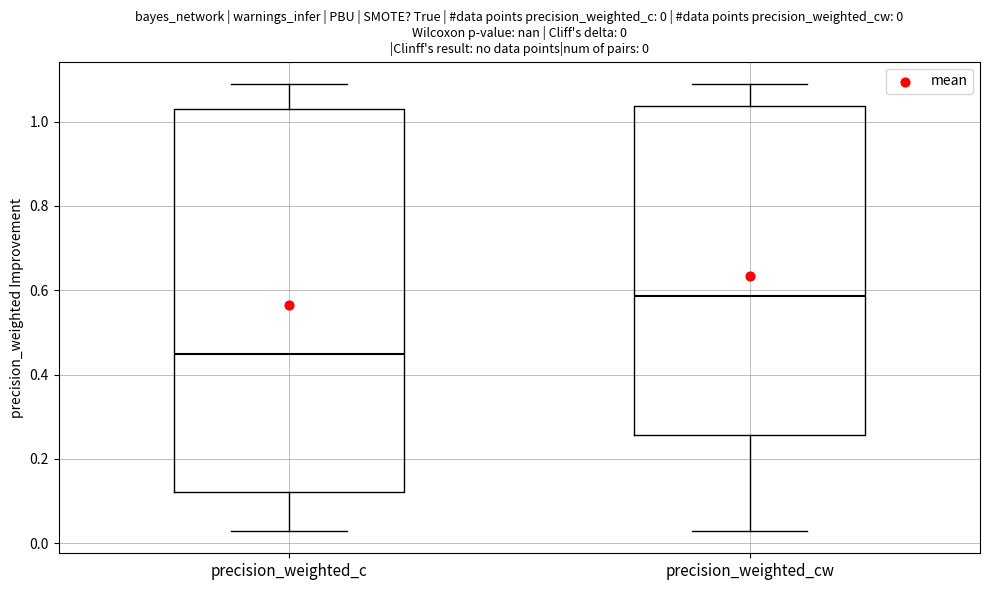

Which box's median line is the lowest?

precision_weighted_c